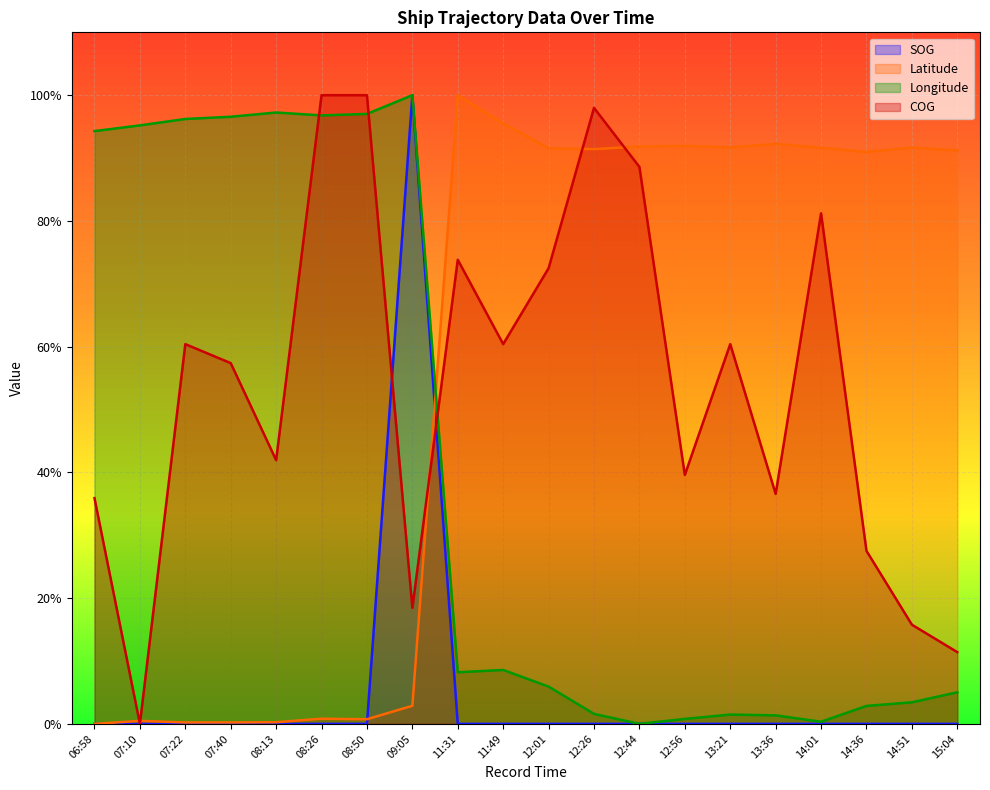

What is the value of the Latitude point at the 15th from the left?

91.7